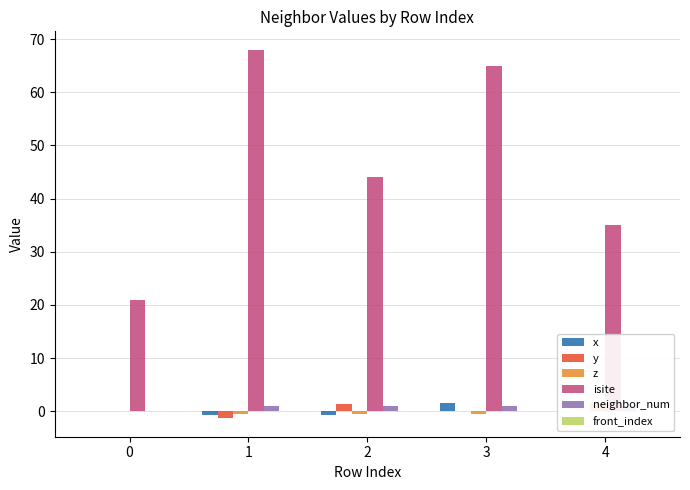

How many x values are between 0 and 1?

2